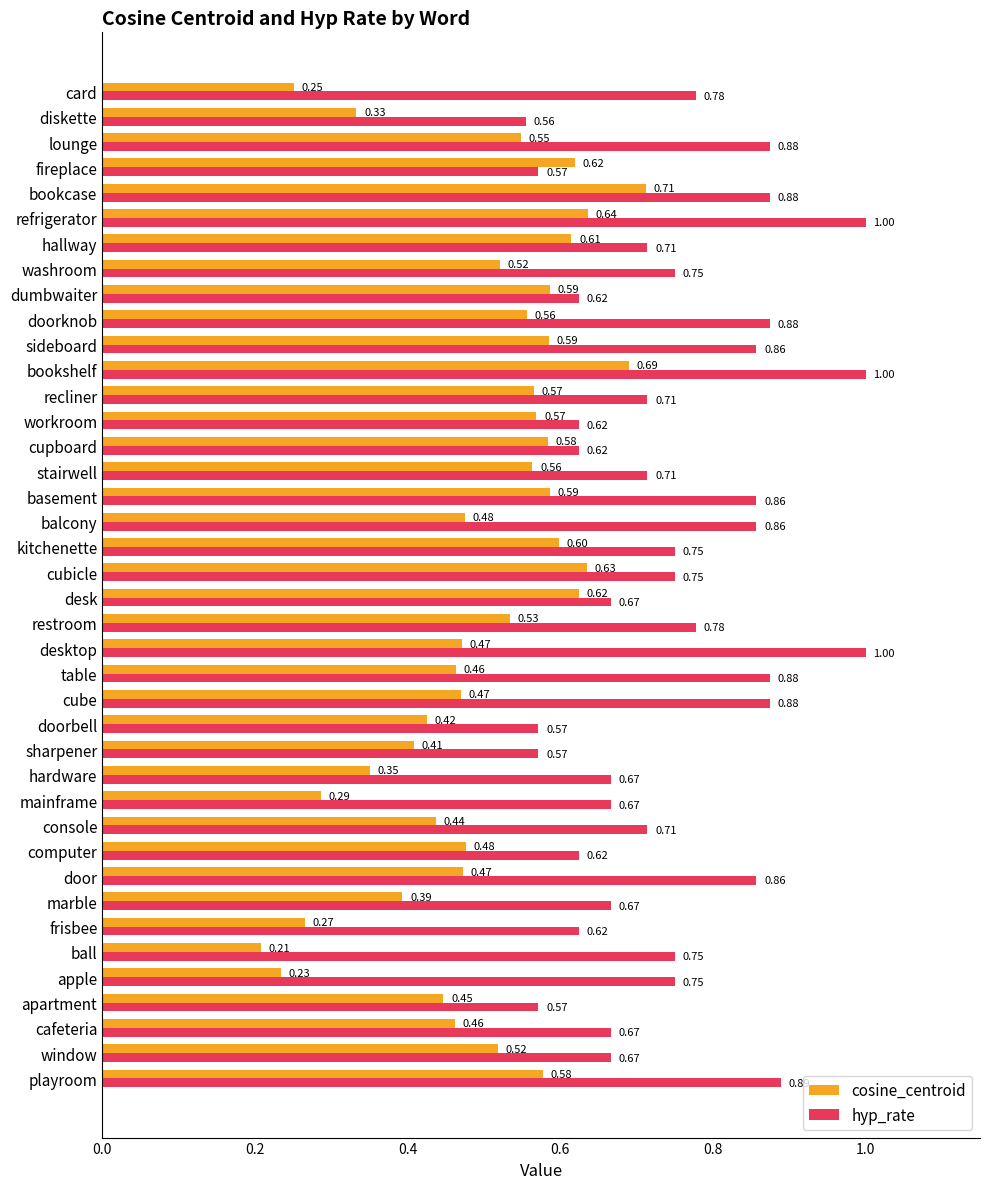

Which series changed the most between window and balcony?

hyp_rate